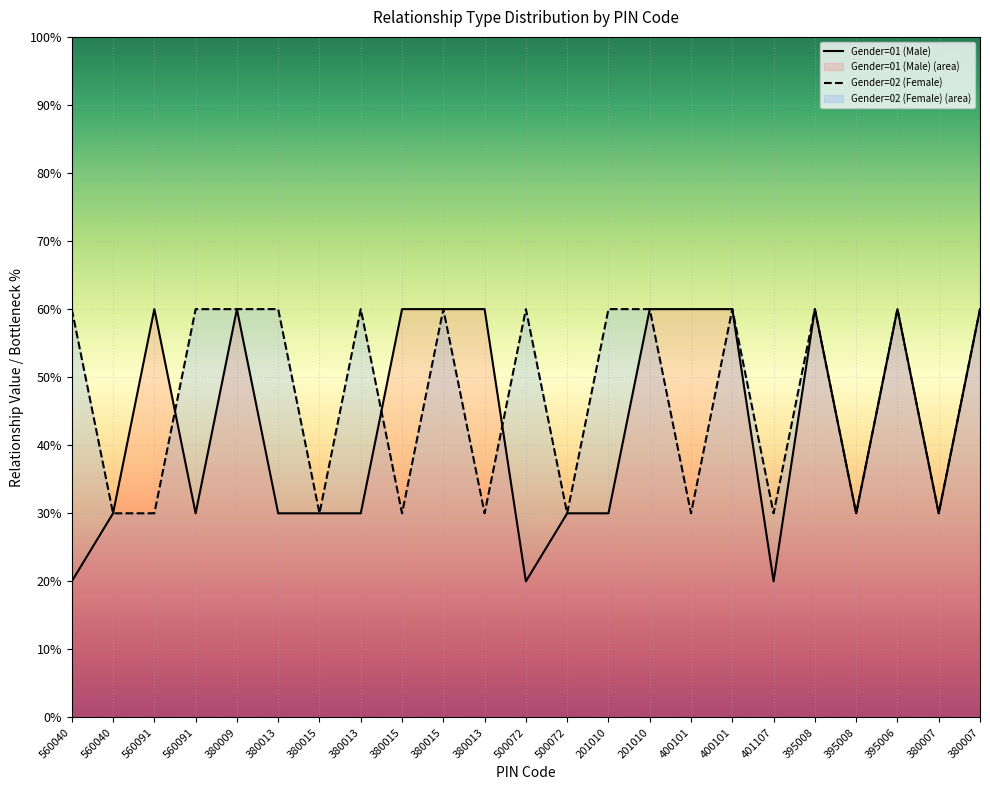

Reading right to left, list all the values displayed in this chart.

Gender=01 (Male): 380007=60	380007=30	395006=60	395008=30	395008=60	401107=20	400101=60	400101=60	201010=60	201010=30	500072=30	500072=20	380013=60	380015=60	380015=60	380013=30	380015=30	380013=30	380009=60	560091=30	560091=60	560040=30	560040=20
Gender=02 (Female): 380007=60	380007=30	395006=60	395008=30	395008=60	401107=30	400101=60	400101=30	201010=60	201010=60	500072=30	500072=60	380013=30	380015=60	380015=30	380013=60	380015=30	380013=60	380009=60	560091=60	560091=30	560040=30	560040=60